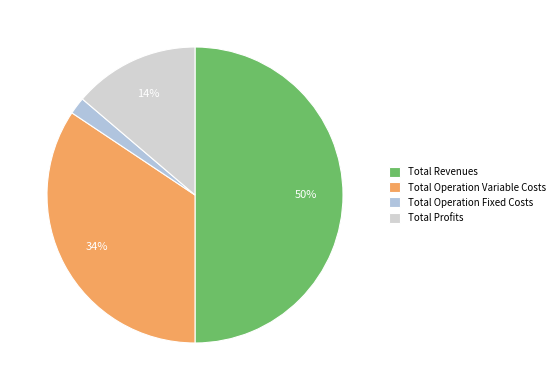

How many segments does this pie chart have?

4